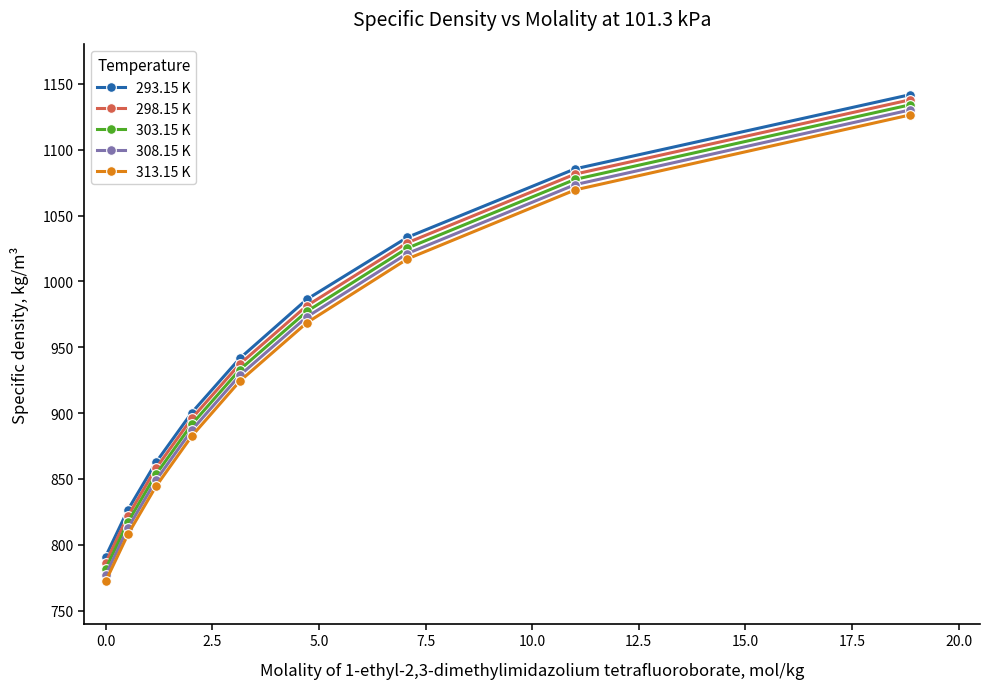

How many values in the 313.15 K series exceed 924?

5